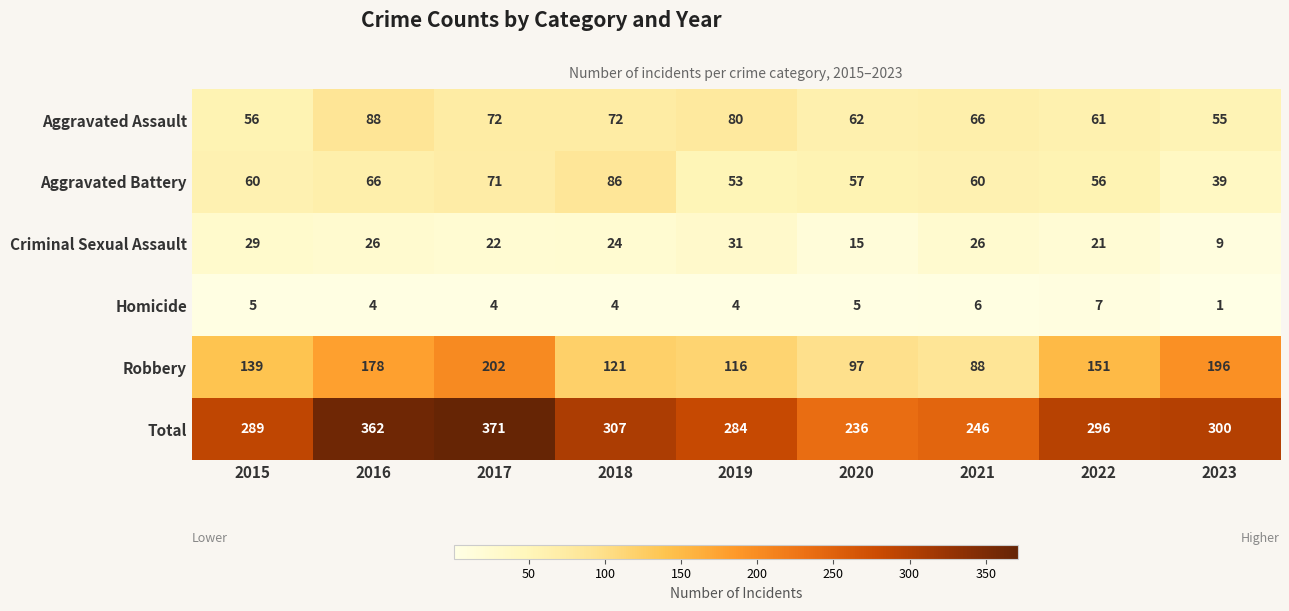

Which series changed the most between 2015 and 2020?

Total